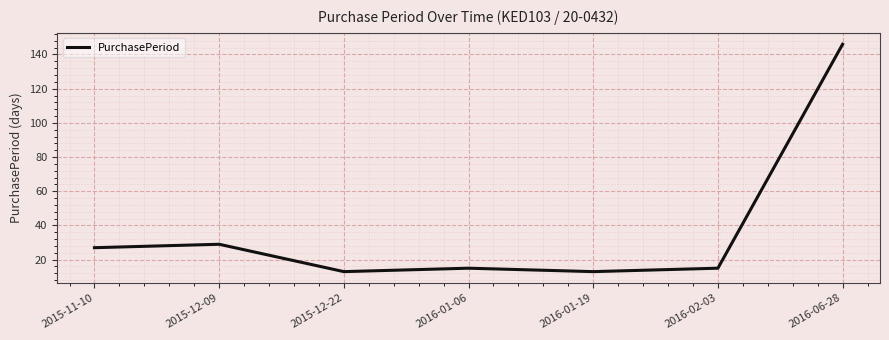

Where is the first local minimum?

2015-12-22